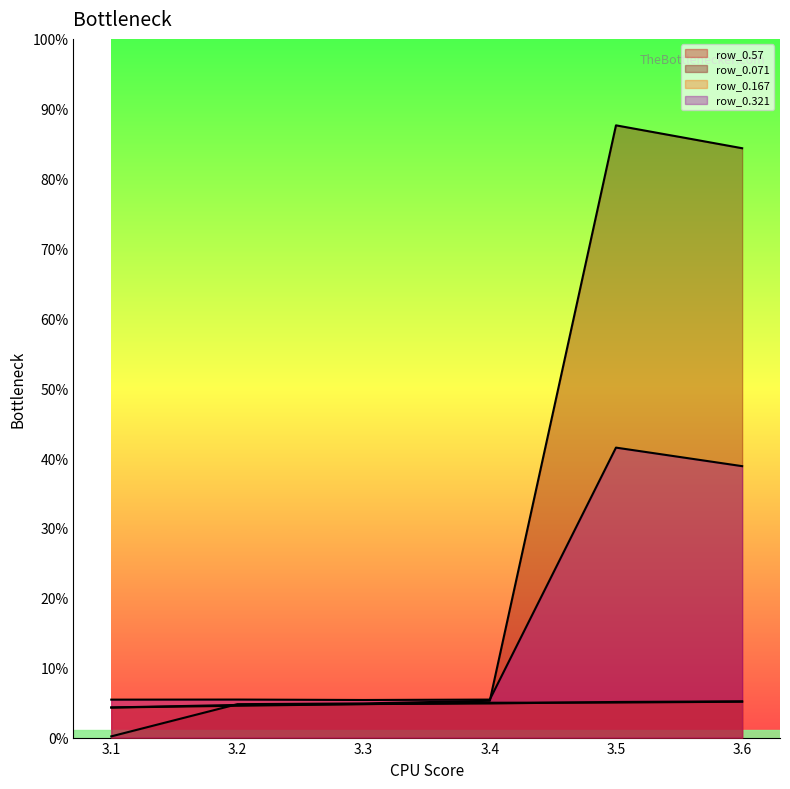

At which category does the chart reach its minimum across all series?

3.1